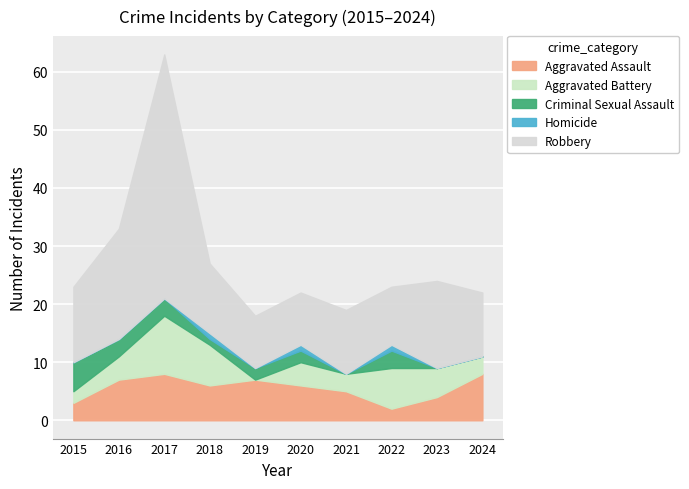

True or false: Aggravated Battery and Homicide intersect in this chart.

False